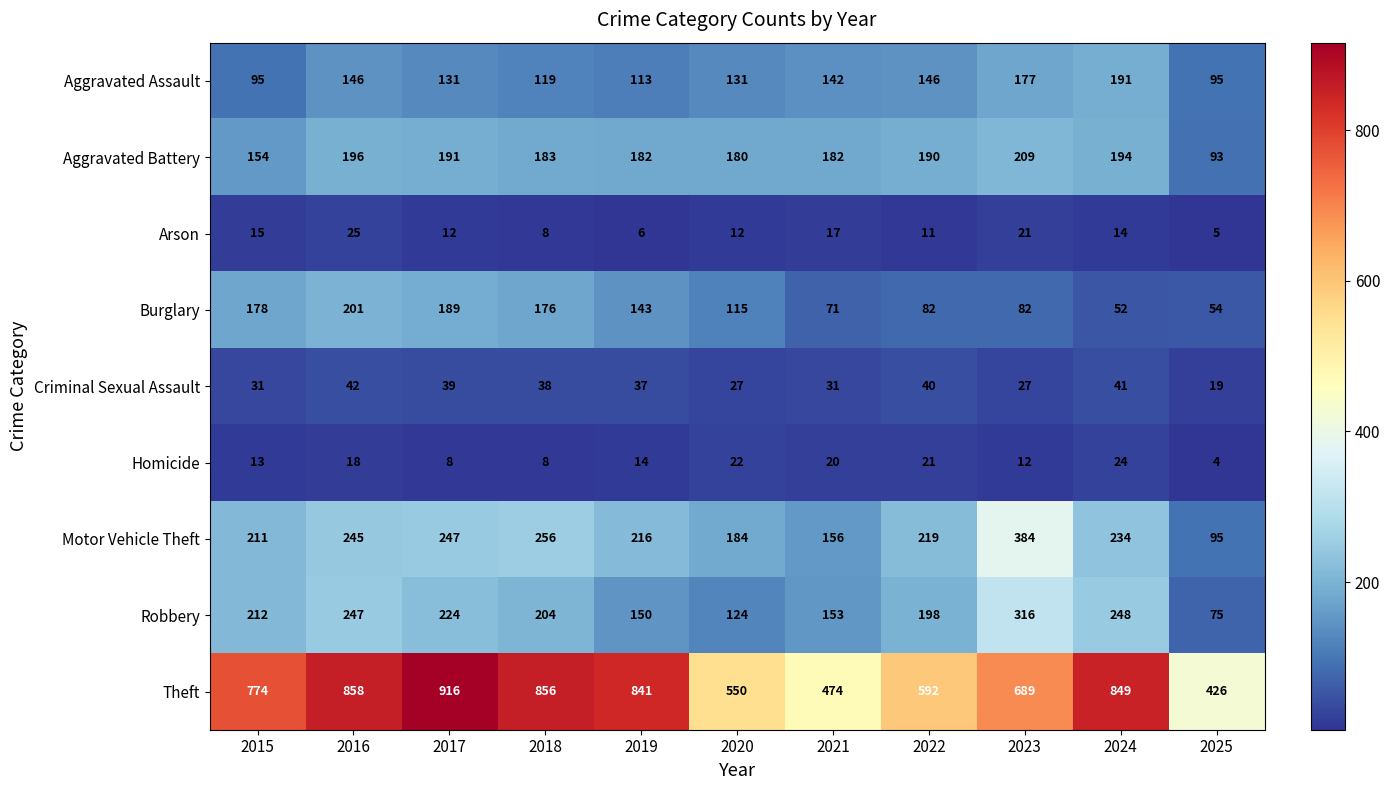

What is the total value across all series at 2022?

1499